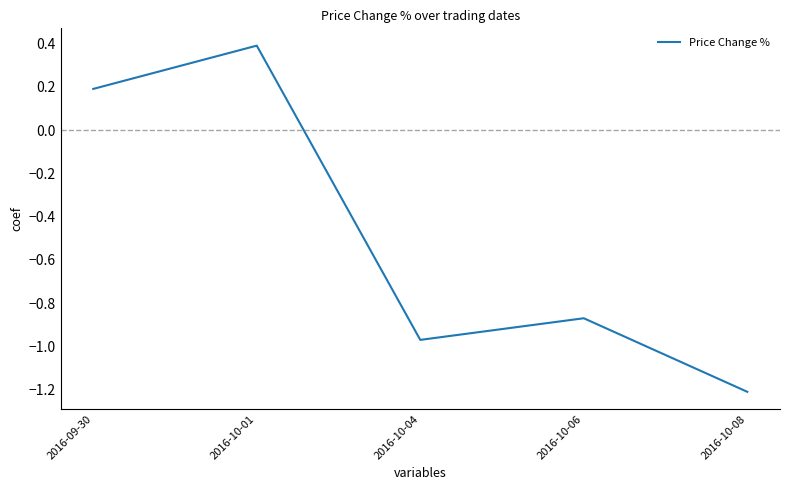

What is the average value?

-0.5